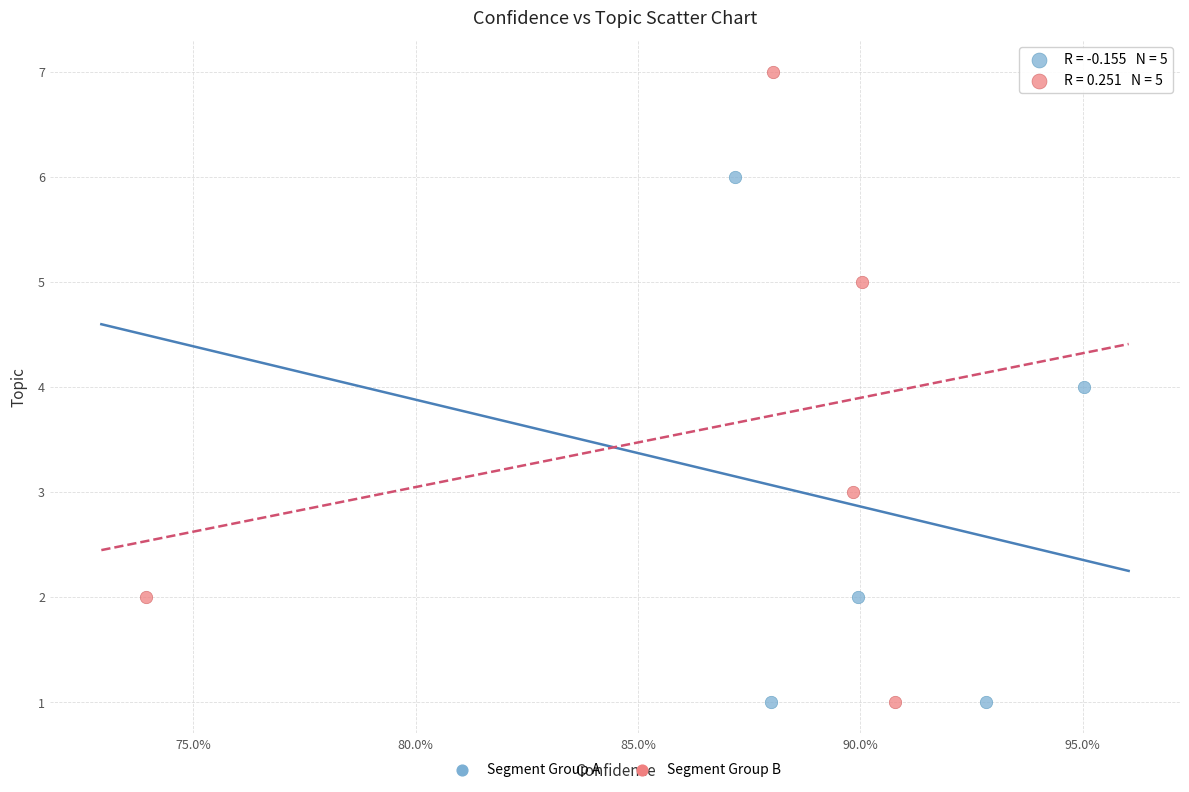

Which series reaches the maximum Y coordinate?

Segment Group B